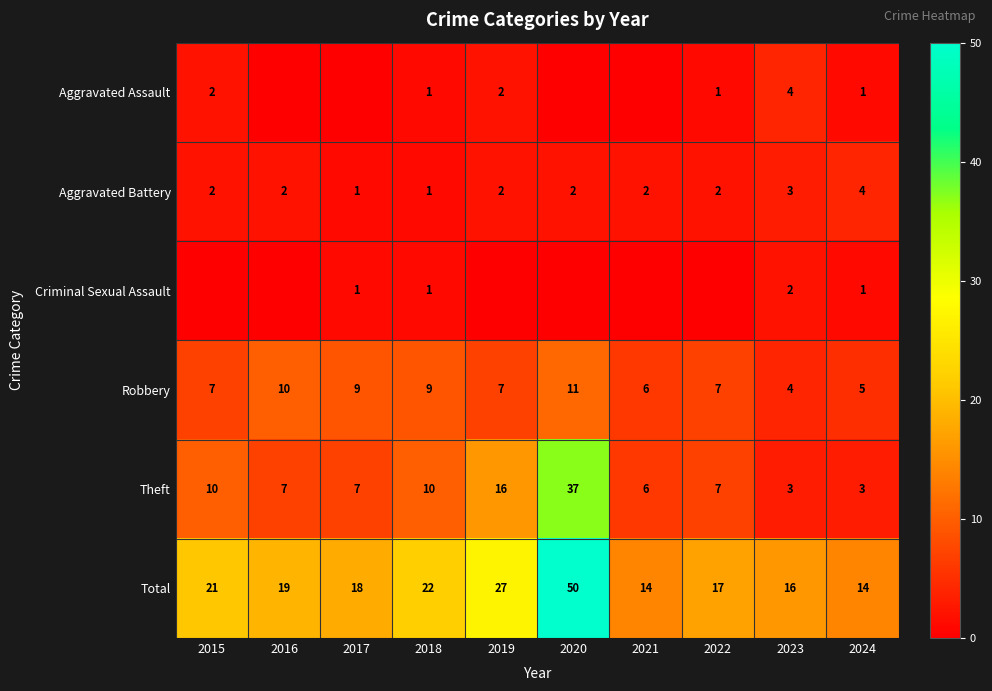

What is the sum of the Total values at 2023 and 2022?

33